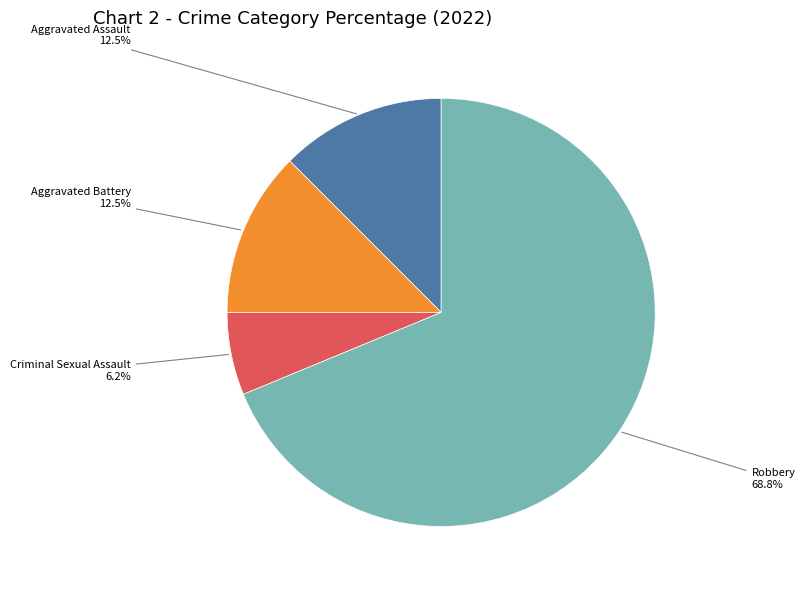

Which slice represents more than half of the pie?

Robbery